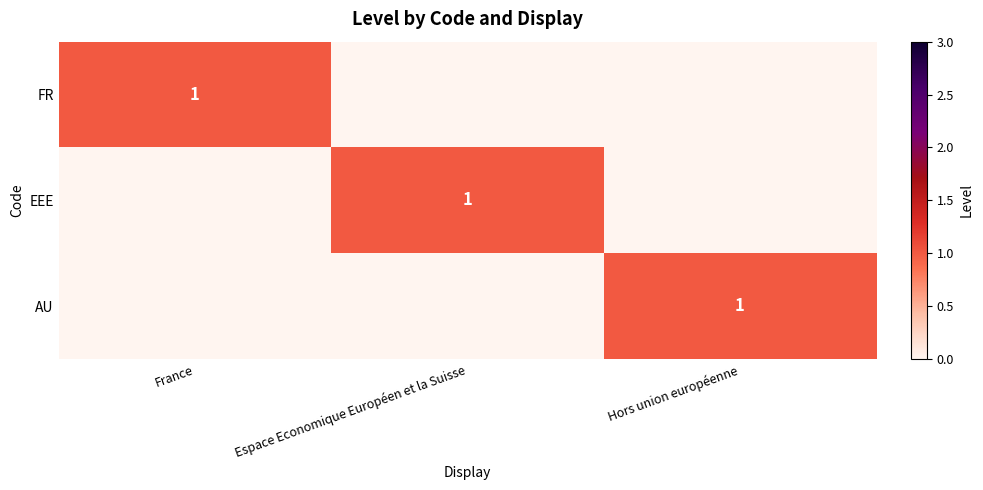

Is it true that EEE equals 1 at Espace Economique Européen et la Suisse?

True